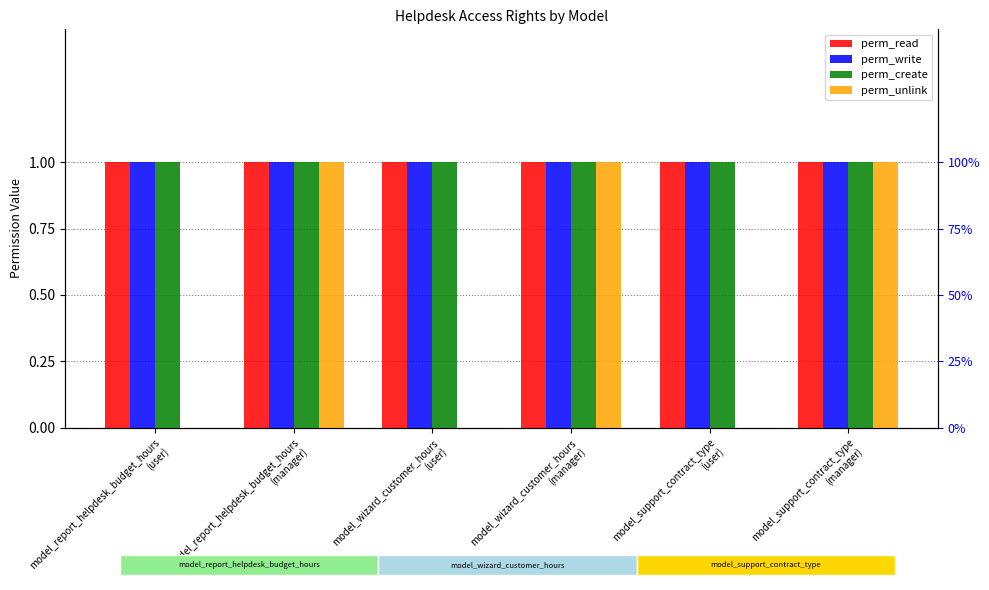

How many categories are shown in the chart?

6